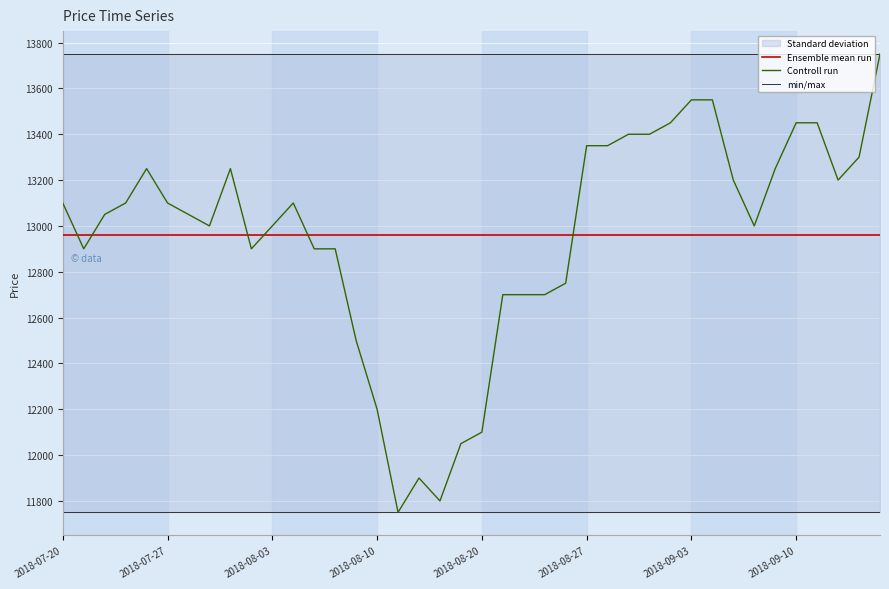

At which label is the value closest to 12750?

2018-08-24